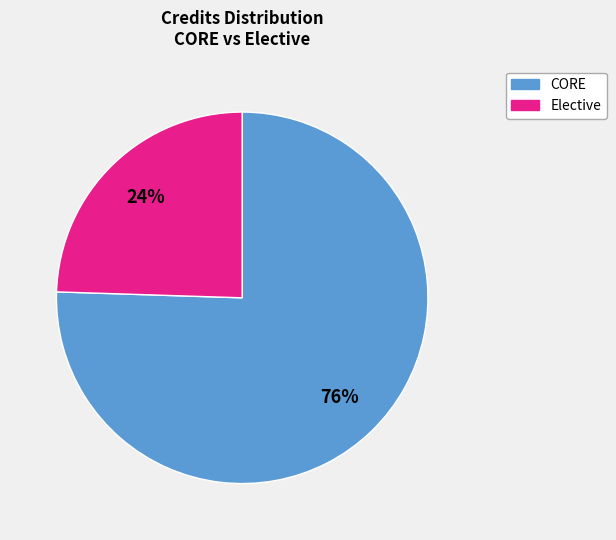

Which slice is the largest?

CORE